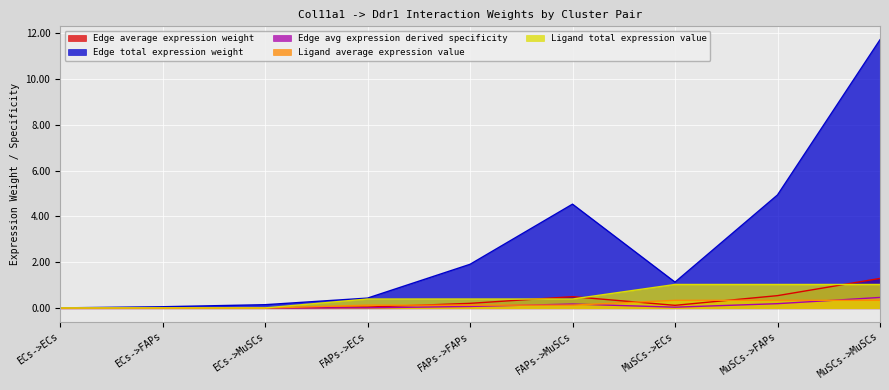

Is it true that Edge total expression weight equals 1.1 at MuSCs->FAPs?

False